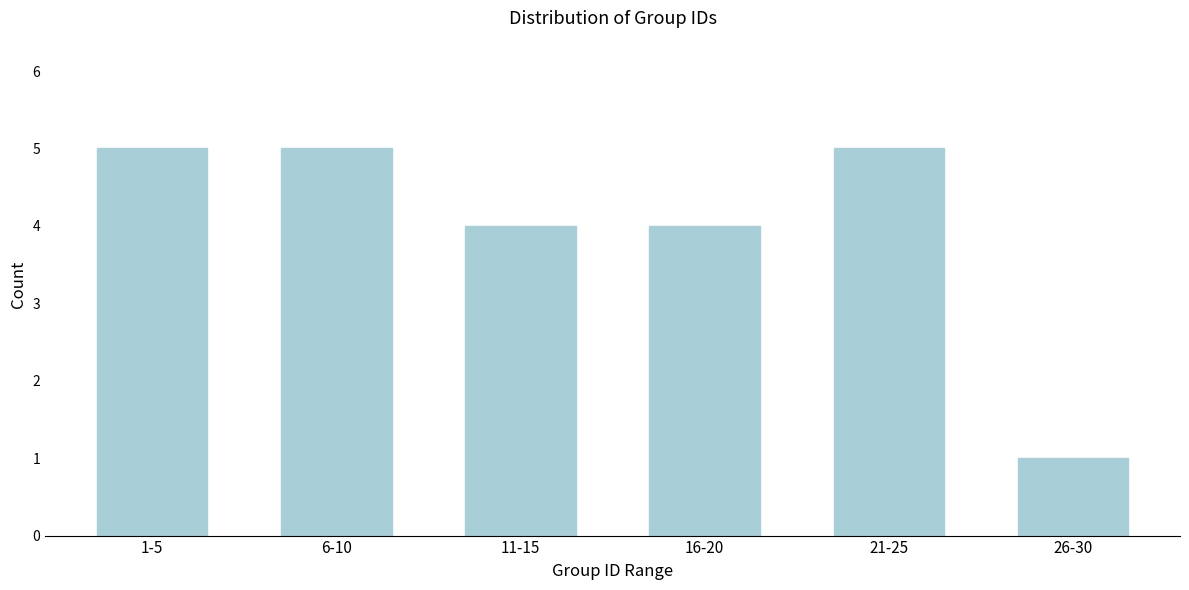

Reading left to right, what are all the values shown in this chart?

5	5	4	4	5	1